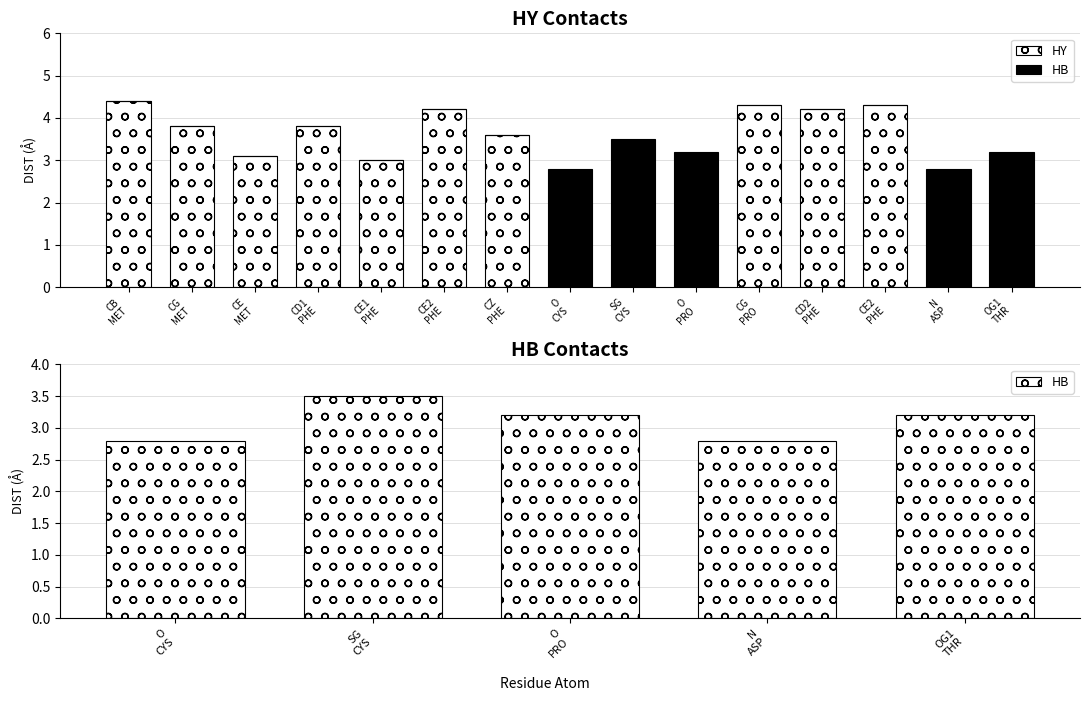

Does the chart contain any negative values?

No